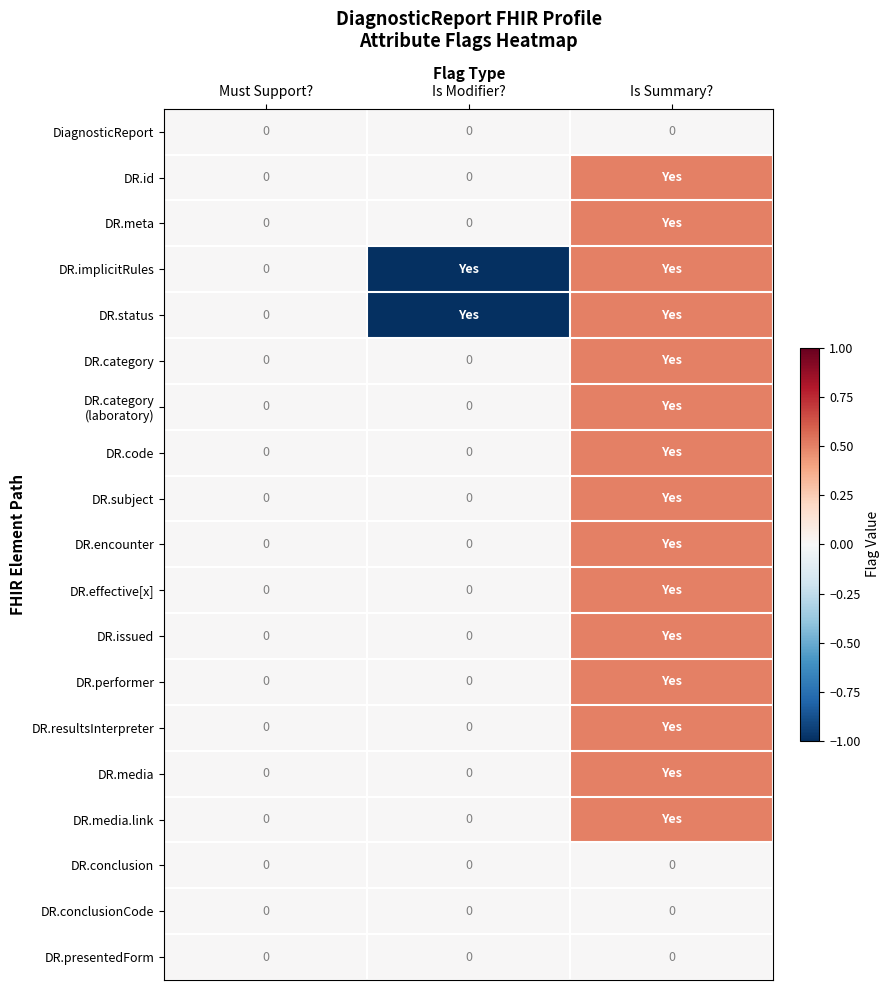

True or false: DR.presentedForm has a value of 0.0 at Must Support?.

True